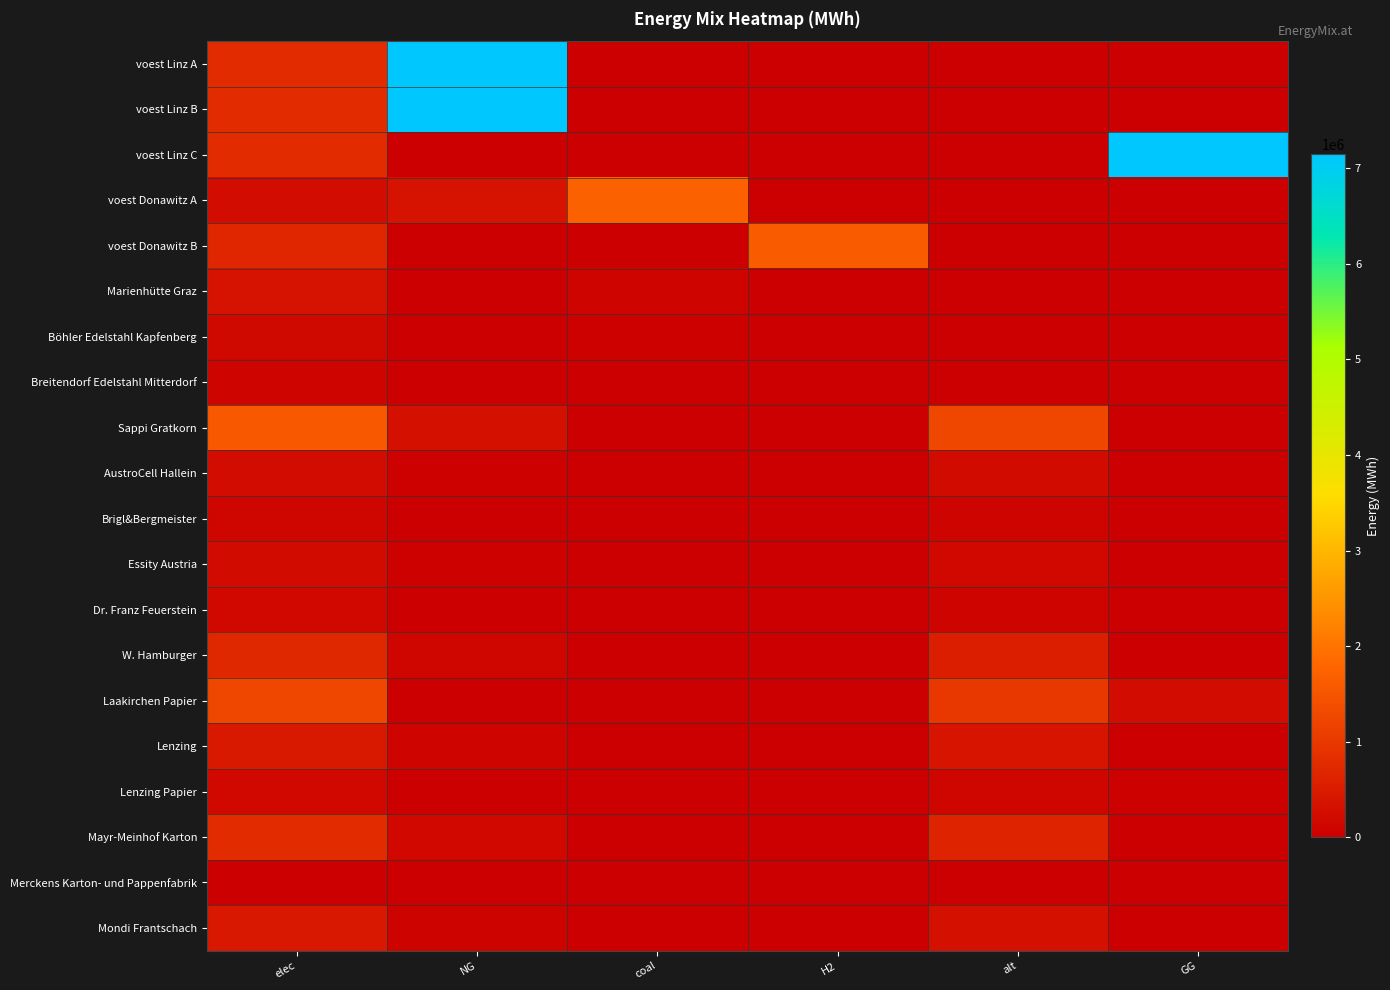

Reading left to right, what are all the values shown in this chart?

voest Linz A: elec=793870.4	NG=7144833.3	coal=0.0	H2=0.0	alt=0.0	GG=0.0
voest Linz B: elec=793870.4	NG=7144833.3	coal=0.0	H2=0.0	alt=0.0	GG=0.0
voest Linz C: elec=793870.4	NG=26526.6	coal=0.0	H2=0.0	alt=0.0	GG=7118306.7
voest Donawitz A: elec=228411.3	NG=342616.9	coal=1713084.7	H2=0.0	alt=0.0	GG=0.0
voest Donawitz B: elec=692523.6	NG=0.0	coal=0.0	H2=1615888.4	alt=0.0	GG=0.0
Marienhütte Graz: elec=360800.0	NG=0.0	coal=90200.0	H2=0.0	alt=0.0	GG=0.0
Böhler Edelstahl Kapfenberg: elec=180400.0	NG=0.0	coal=45100.0	H2=0.0	alt=0.0	GG=0.0
Breitendorf Edelstahl Mitterdorf: elec=96800.0	NG=0.0	coal=24200.0	H2=0.0	alt=0.0	GG=0.0
Sappi Gratkorn: elec=1553342.2	NG=293610.2	coal=3068.0	H2=0.0	alt=1233346.9	GG=0.0
AustroCell Hallein: elec=248534.8	NG=46977.6	coal=490.9	H2=0.0	alt=197335.5	GG=0.0
Brigl&Bergmeister: elec=124267.4	NG=23488.8	coal=245.4	H2=0.0	alt=98667.8	GG=0.0
Essity Austria: elec=201934.5	NG=38169.3	coal=398.8	H2=0.0	alt=160335.1	GG=0.0
Dr. Franz Feuerstein: elec=139800.8	NG=26424.9	coal=276.1	H2=0.0	alt=111001.2	GG=0.0
W. Hamburger: elec=699004.0	NG=132124.6	coal=1380.6	H2=0.0	alt=555006.1	GG=0.0
Laakirchen Papier: elec=1242673.7	NG=0.0	coal=2454.4	H2=0.0	alt=986677.6	GG=234888.2
Lenzing: elec=466002.7	NG=88083.1	coal=920.4	H2=0.0	alt=370004.1	GG=0.0
Lenzing Papier: elec=155334.2	NG=0.0	coal=306.8	H2=0.0	alt=123334.7	GG=29361.0
Mayr-Meinhof Karton: elec=807737.9	NG=152677.3	coal=1595.4	H2=0.0	alt=641340.4	GG=0.0
Merckens Karton- und Pappenfabrik: elec=15533.4	NG=2936.1	coal=30.7	H2=0.0	alt=12333.5	GG=0.0
Mondi Frantschach: elec=419402.4	NG=79274.8	coal=828.4	H2=0.0	alt=333003.7	GG=0.0